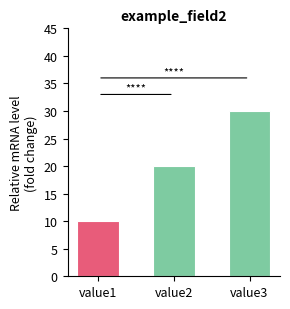

Between value3 and value2, which is larger?

value3